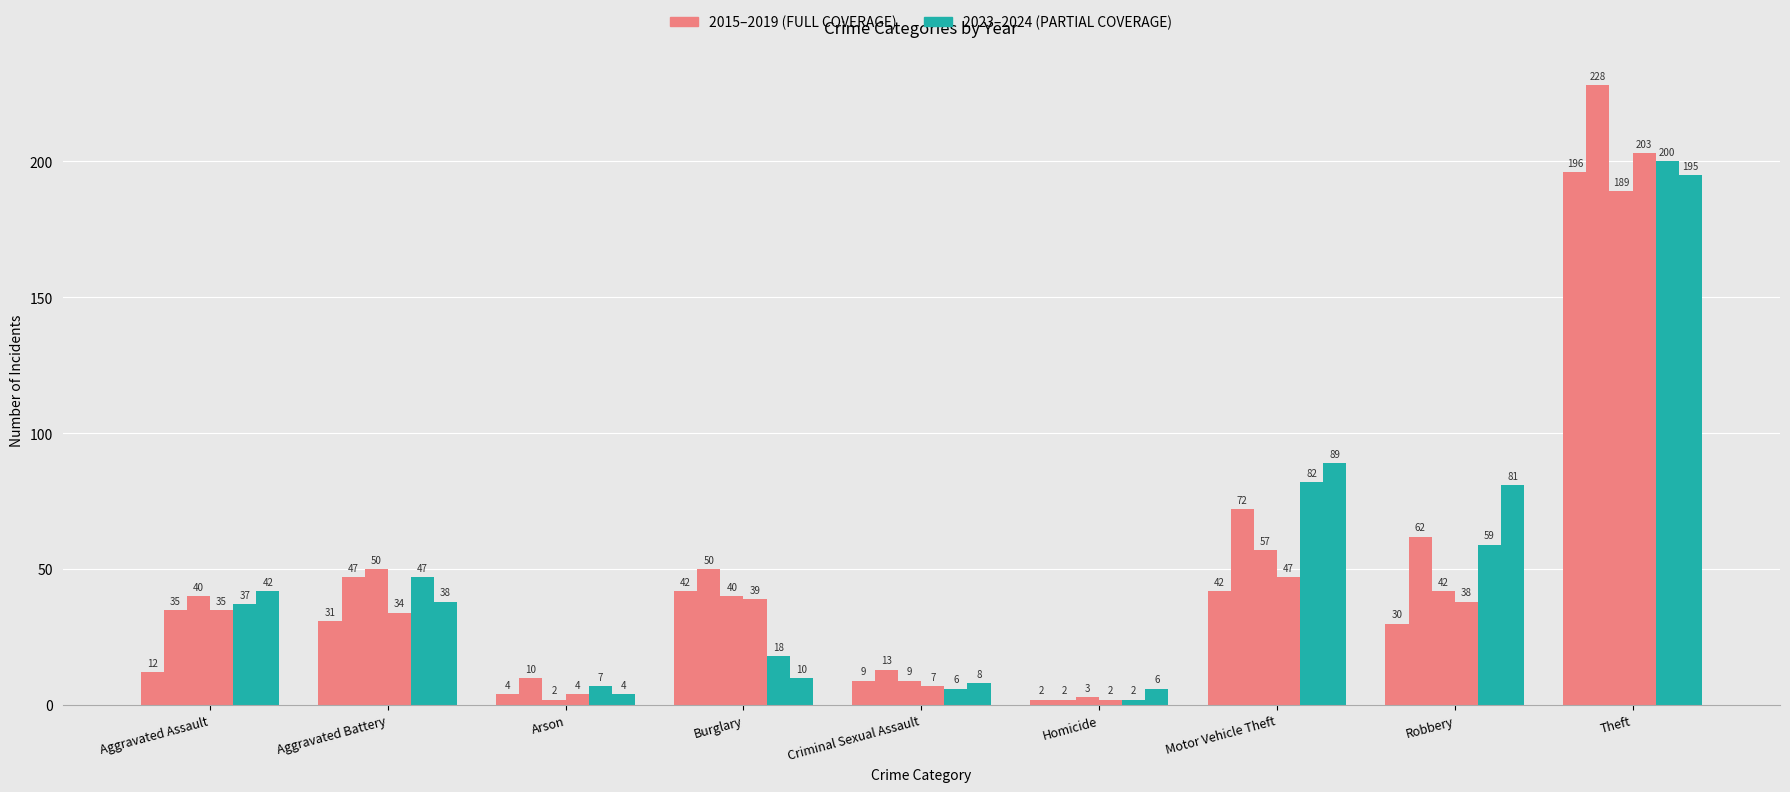

How many bars are there in total?

54